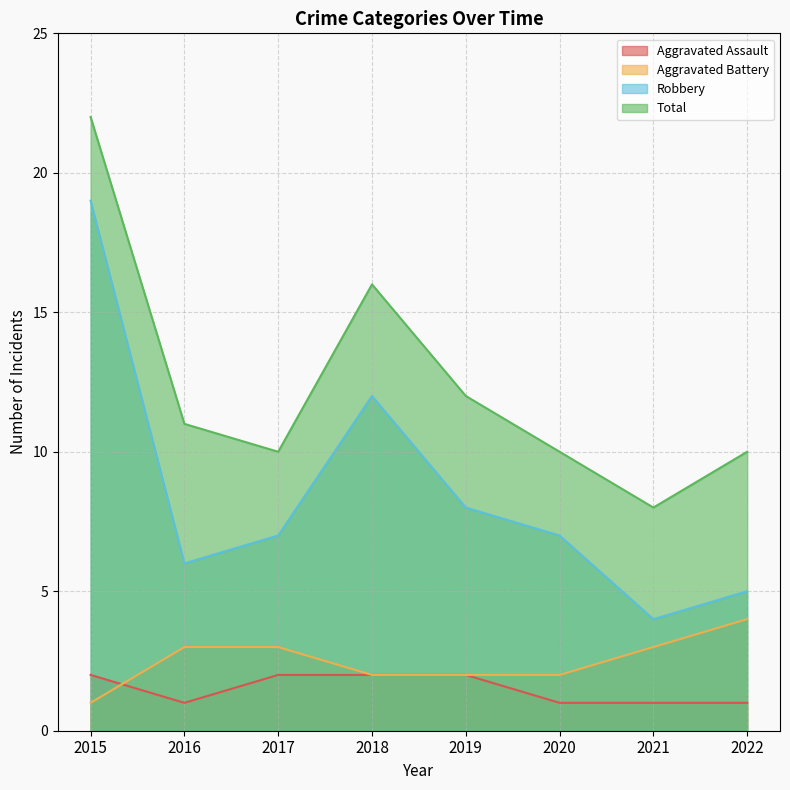

At which category is the sum across all series the highest?

2015